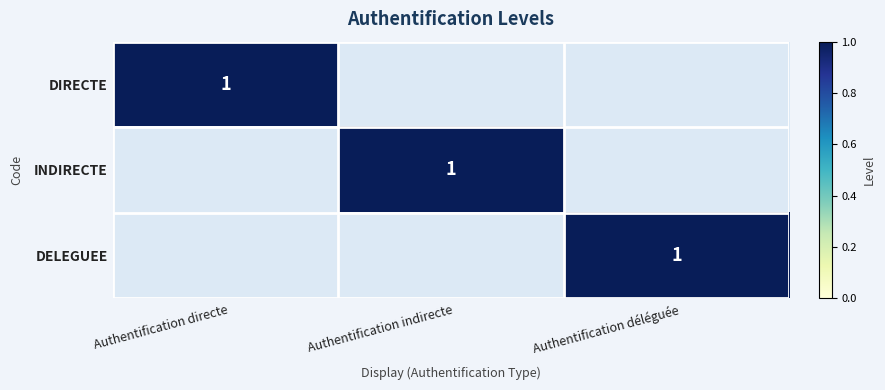

True or false: INDIRECTE has a value of 1 at Authentification indirecte.

True